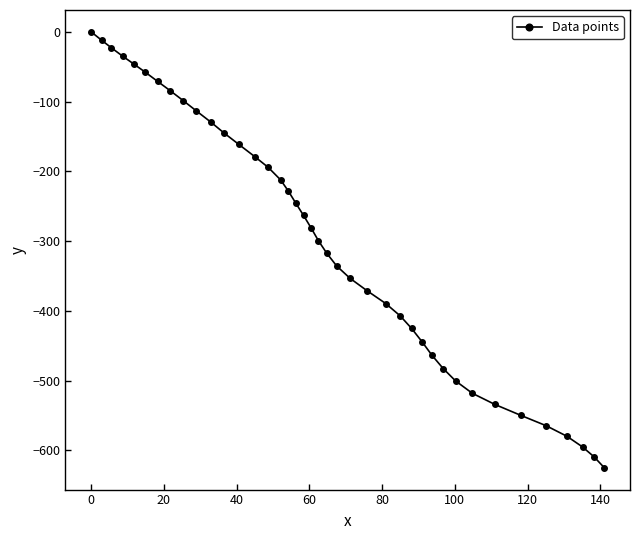

What is the difference between the second highest and second lowest values?

597.1